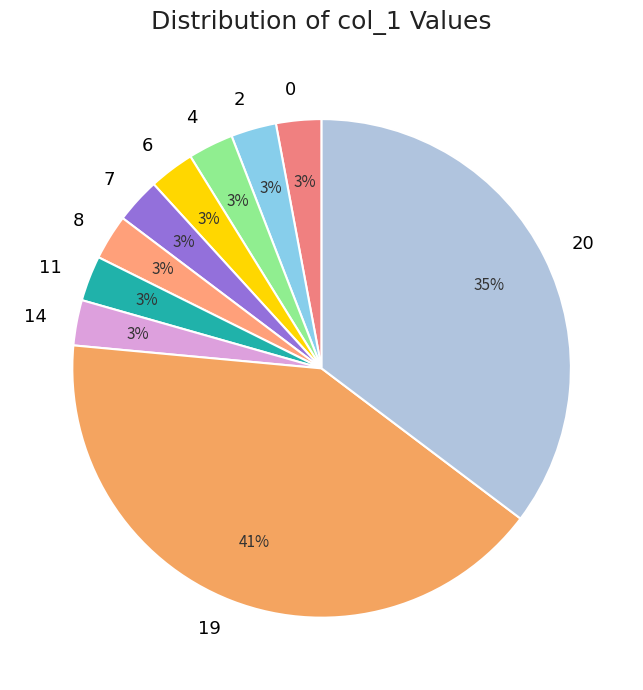

The 14 slice represents 3% of the pie. True or false?

True